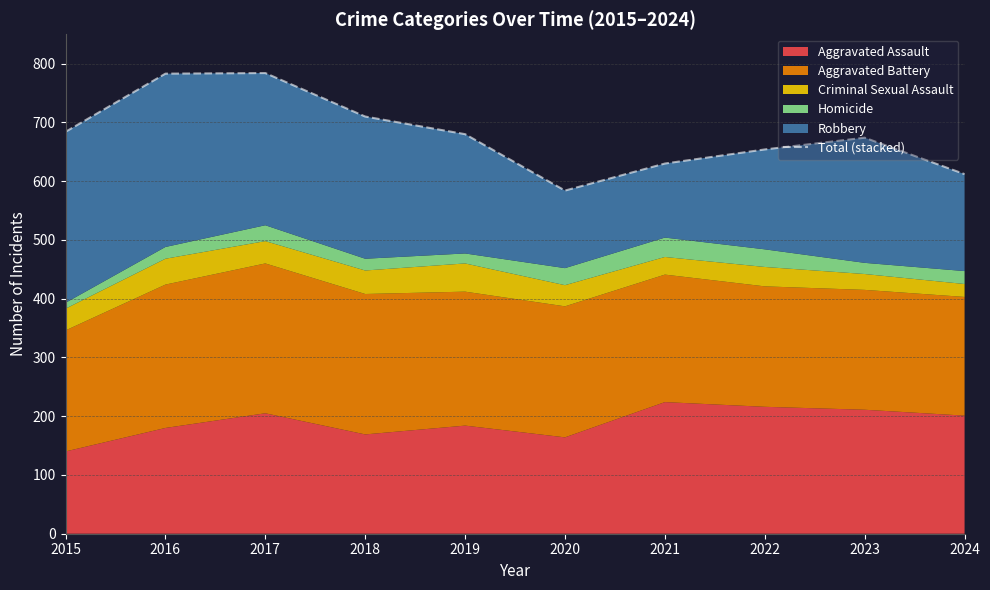

Where does the data first go above 680?

2015